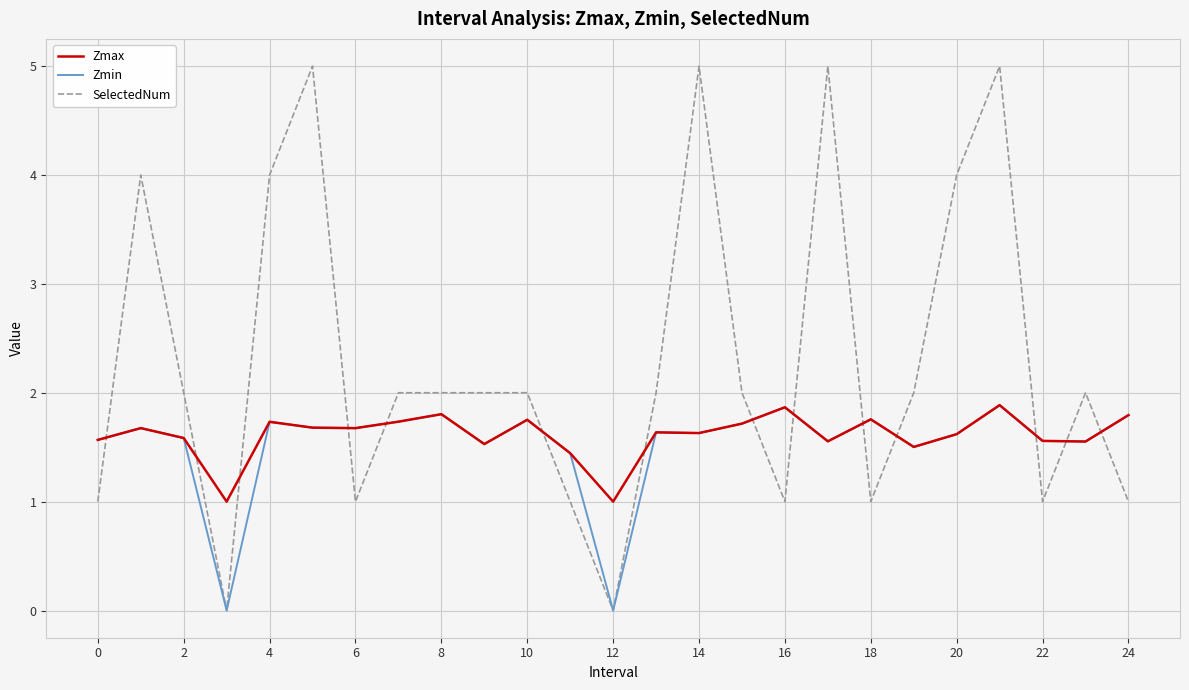

After their last crossing, which series has the higher values: SelectedNum or Zmax?

Zmax